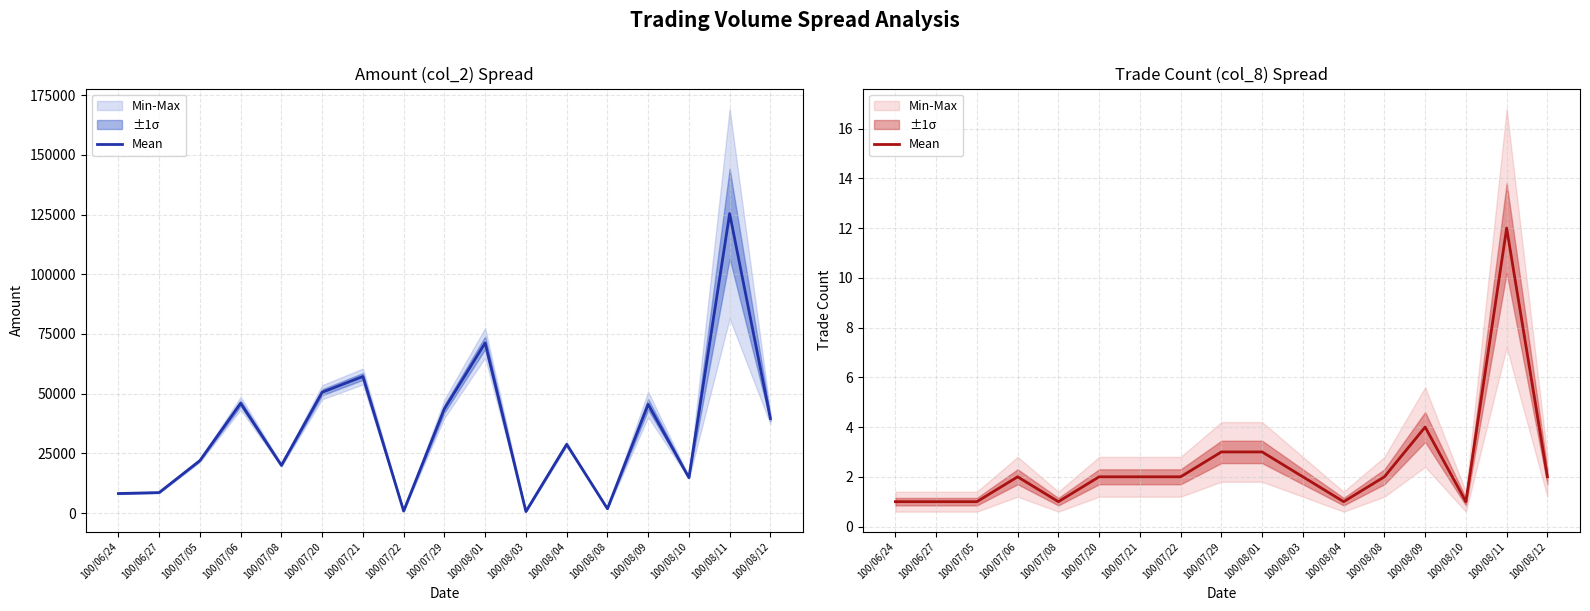

Reading left to right, list all the values displayed in this chart.

1	1	1	2	1	2	2	2	3	3	2	1	2	4	1	12	2